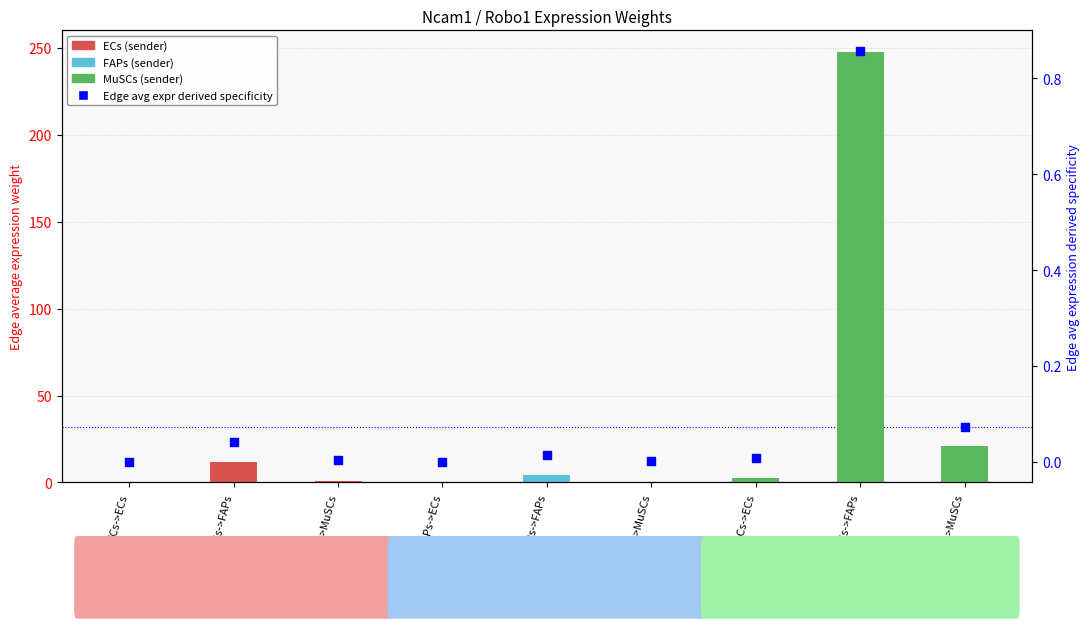

Which series reaches the maximum Y coordinate?

Edge average expression weight